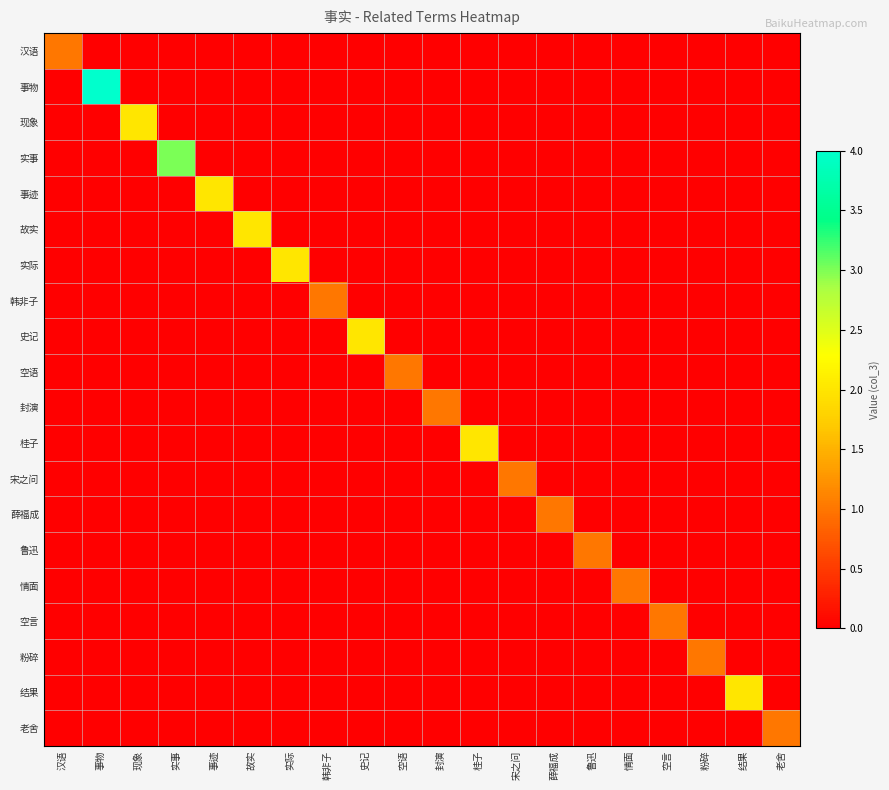

What is the total value across all series at 鲁迅?

1